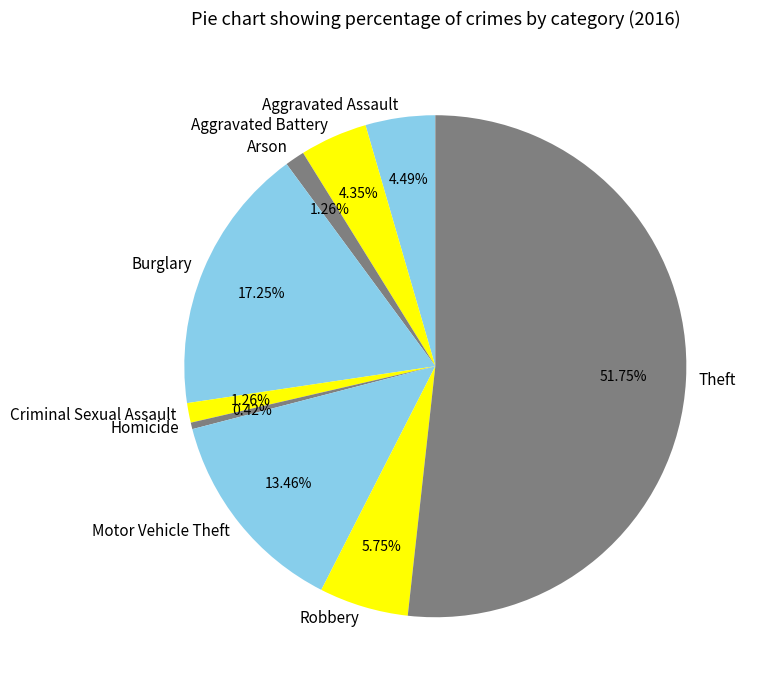

Which has a higher value, Robbery or Criminal Sexual Assault?

Robbery